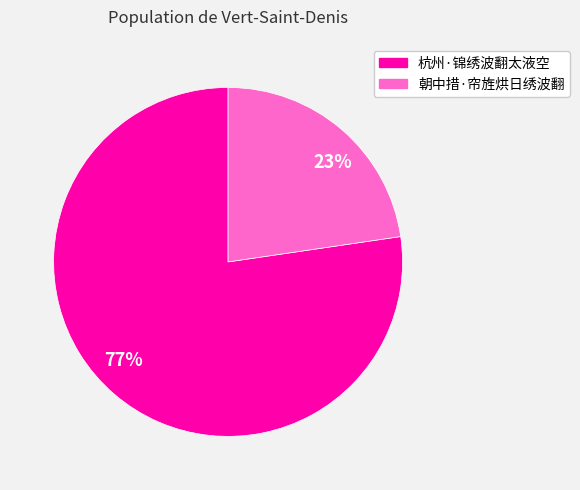

Which has a higher value, 朝中措·帘旌烘日绣波翻 or 杭州·锦绣波翻太液空?

杭州·锦绣波翻太液空